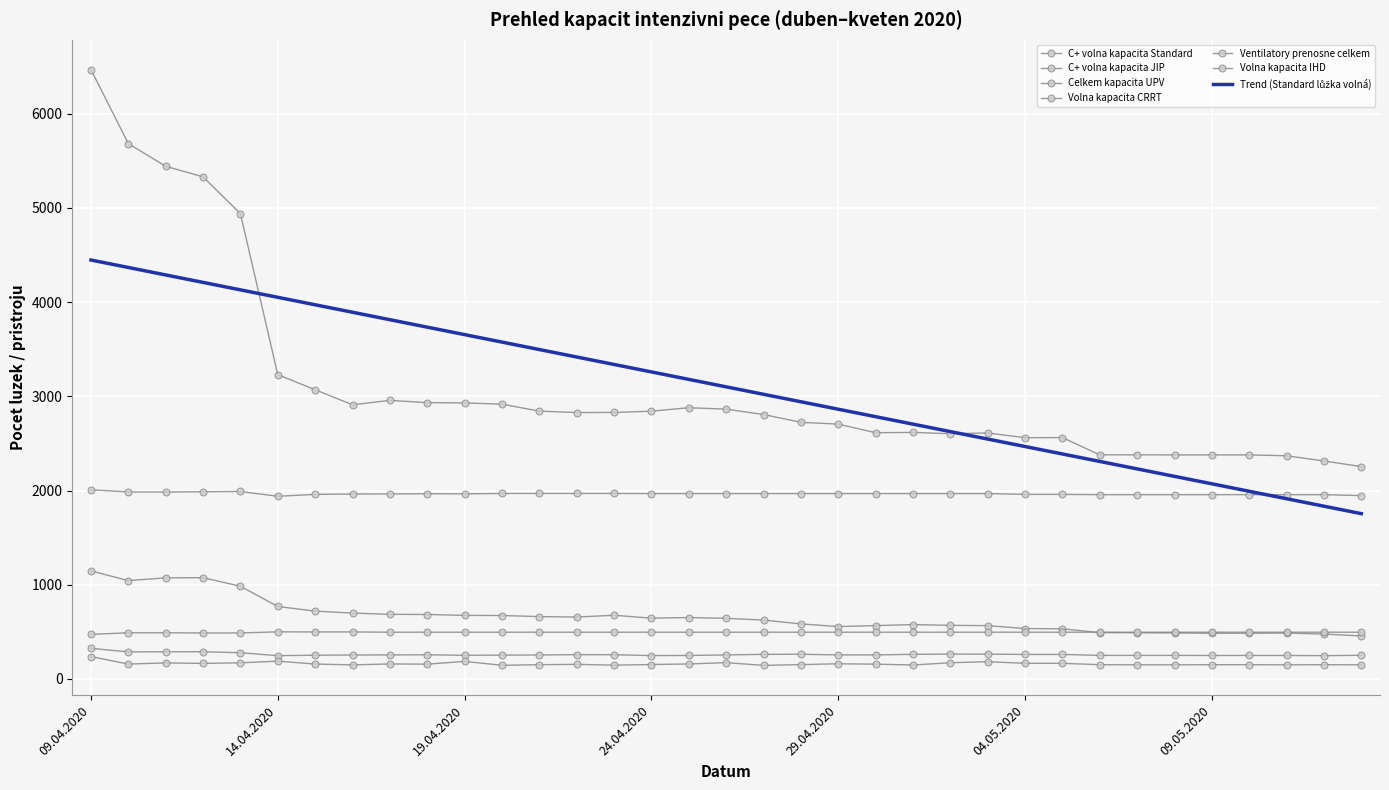

Which series has the largest total across all categories?

C+ volna kapacita Standard